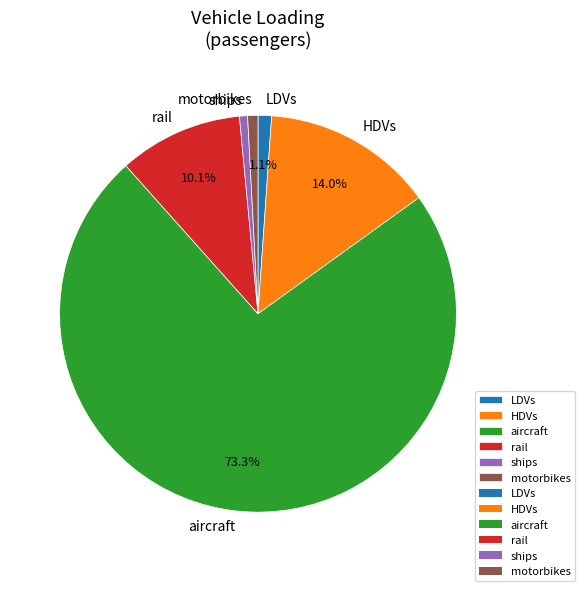

To the nearest percent, what portion does LDVs represent?

1%